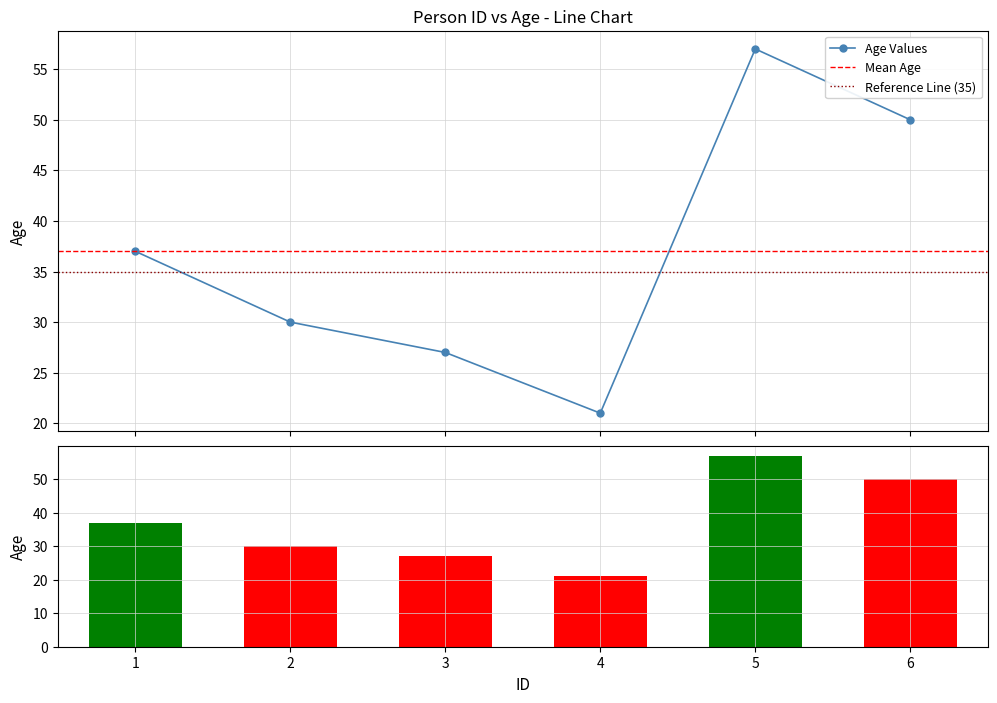

Reading left to right, extract all data points from this chart.

37	30	27	21	57	50